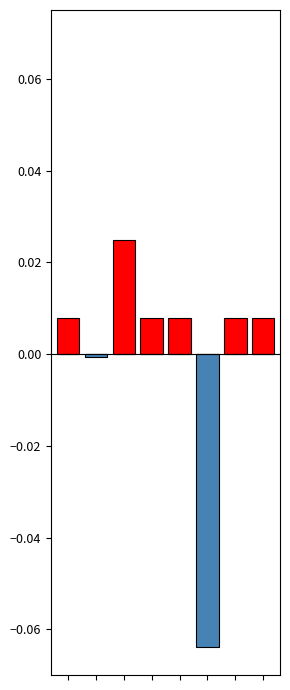

The col_0_neg series shows -0.1 at 5. True or false?

True